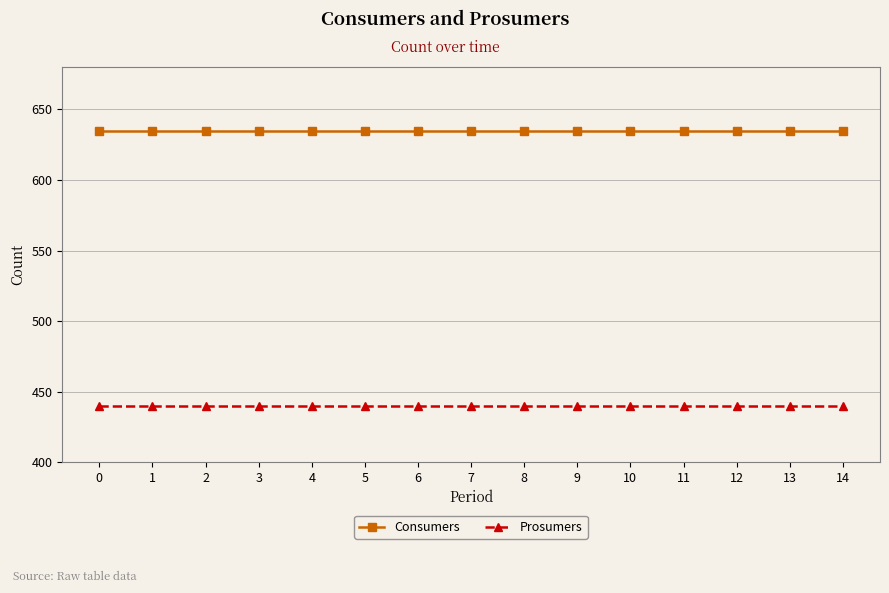

At 3, list the series in order from smallest to largest.

Prosumers, Consumers